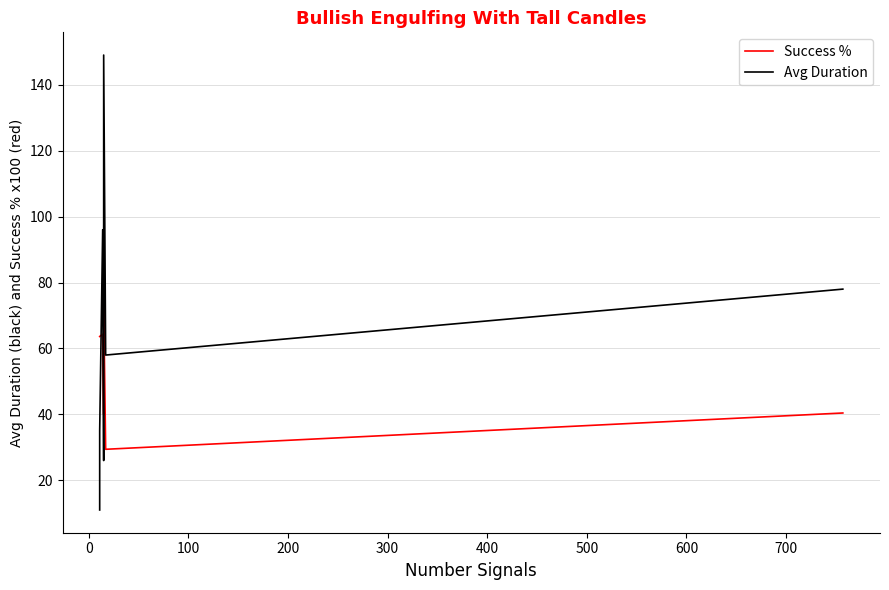

What is the value of the Avg Duration point at the 4th from the left?

26.0